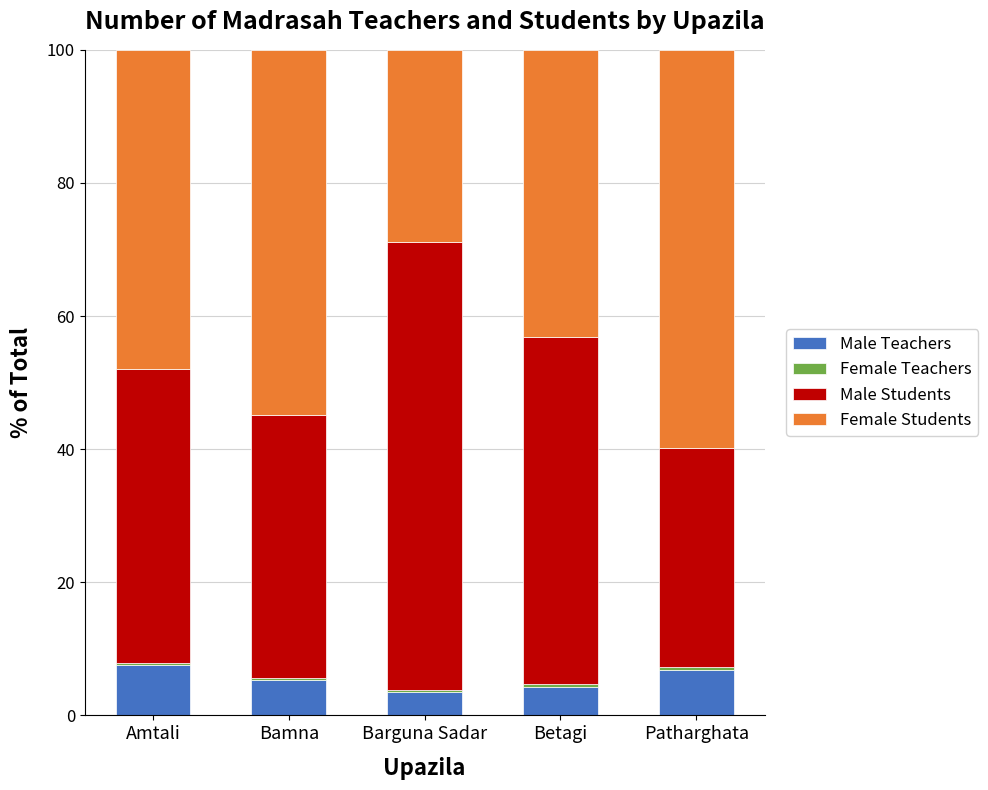

What is the highest value of the Male Teachers series?

7.5